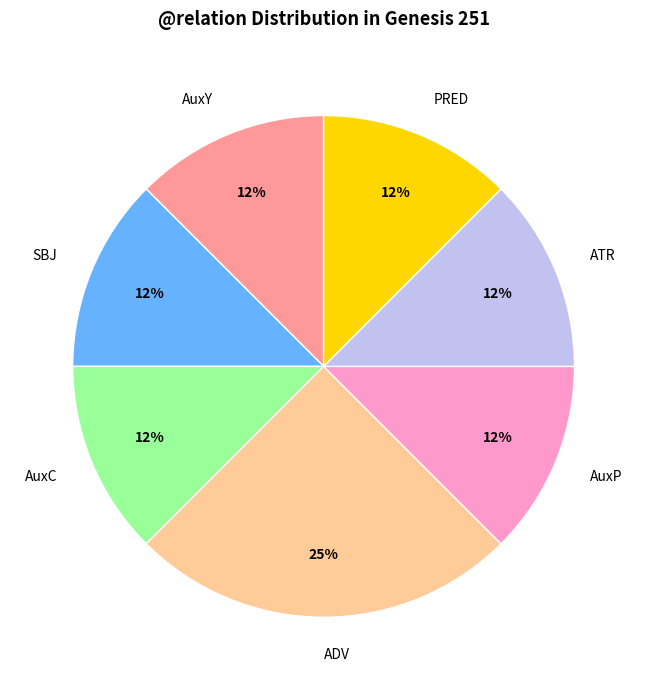

Is it true that AuxP is 19% of the pie?

False